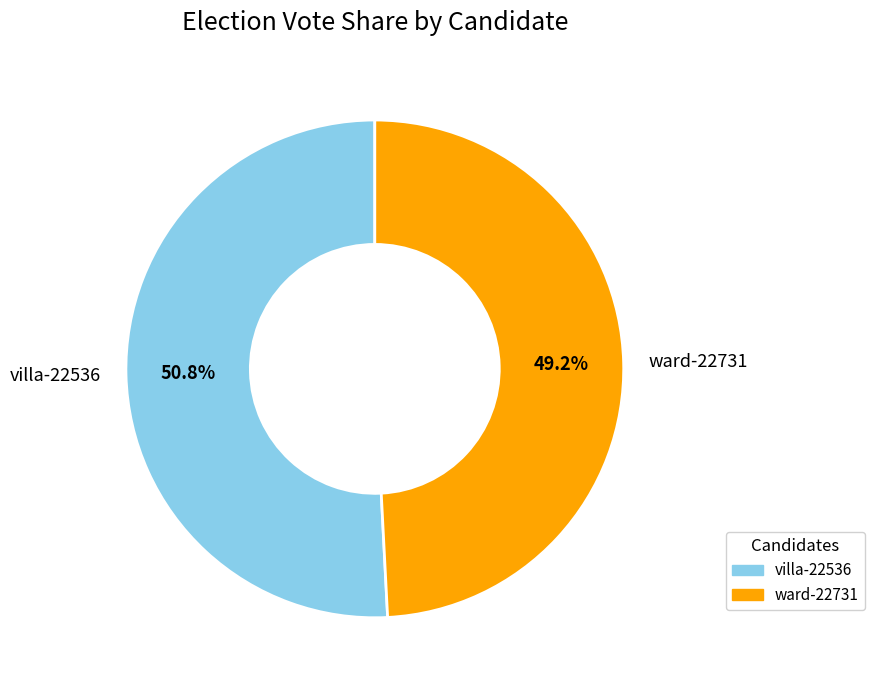

What is the total percentage of villa-22536 and ward-22731?

100.0%